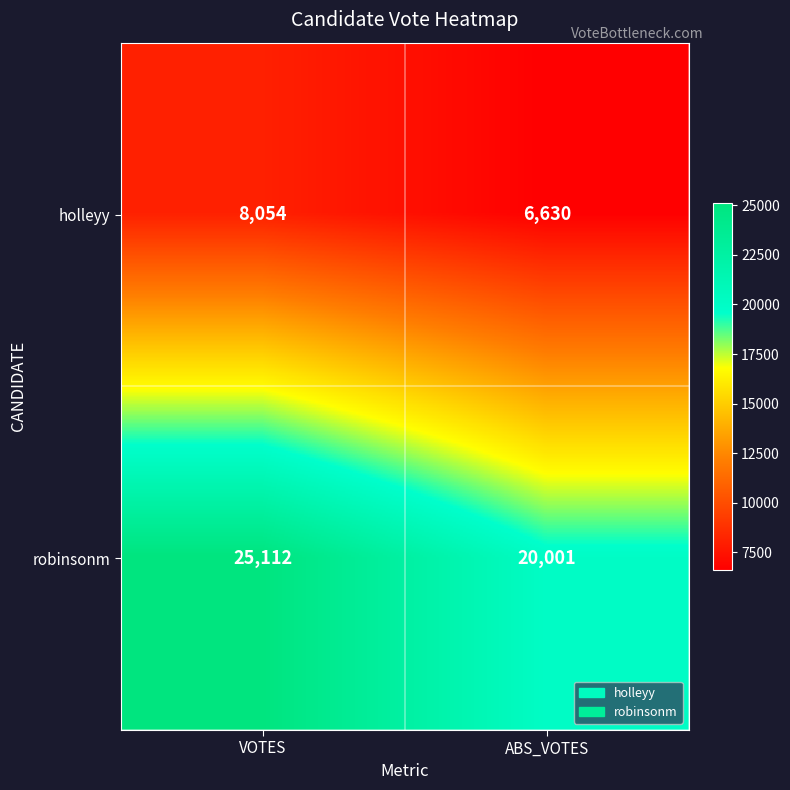

Rank the series by their average value, from lowest to highest.

holleyy, robinsonm